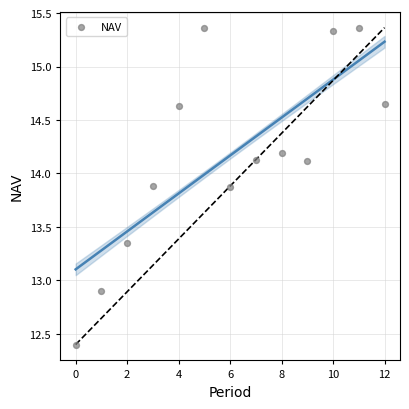

What is the range of Y values (max minus min)?

3.0